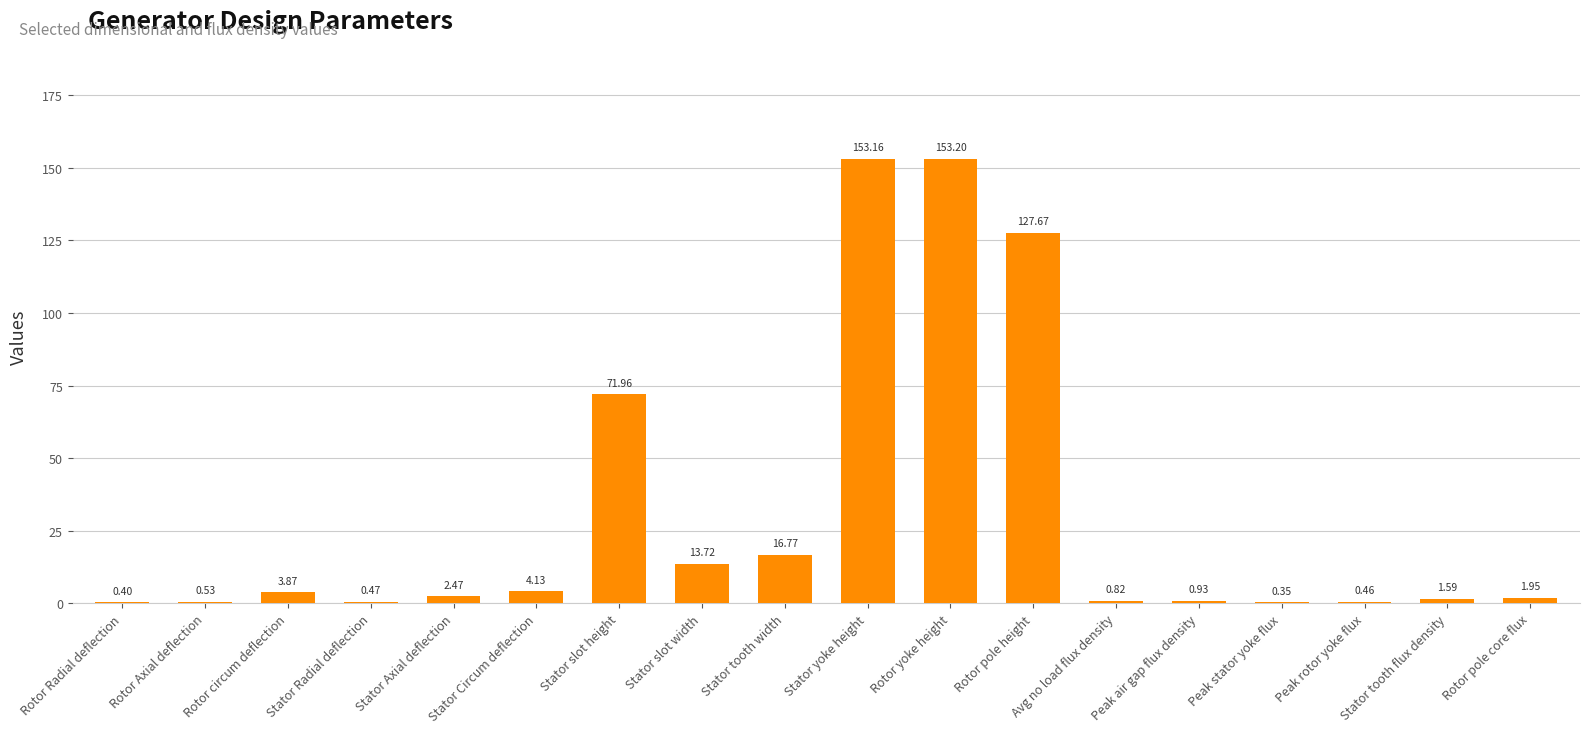

Count the number of data series in this chart.

1